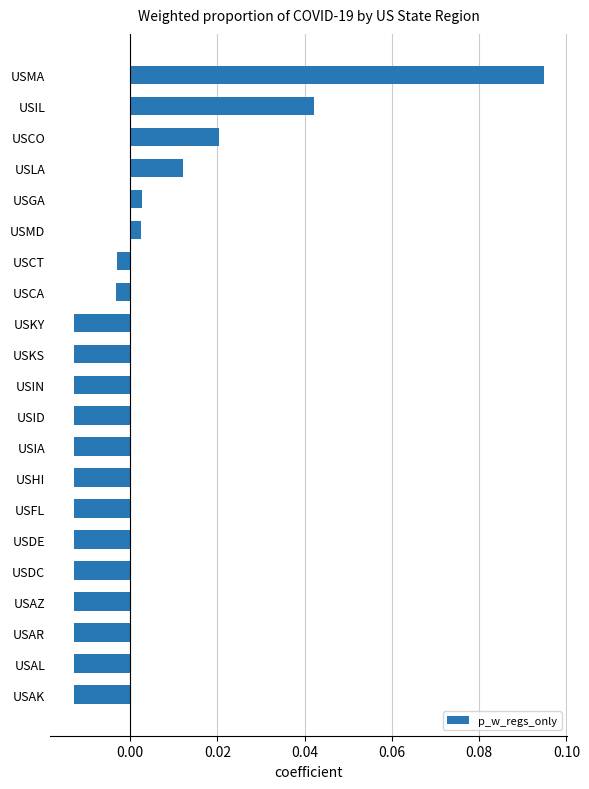

How many series are shown in this chart?

1